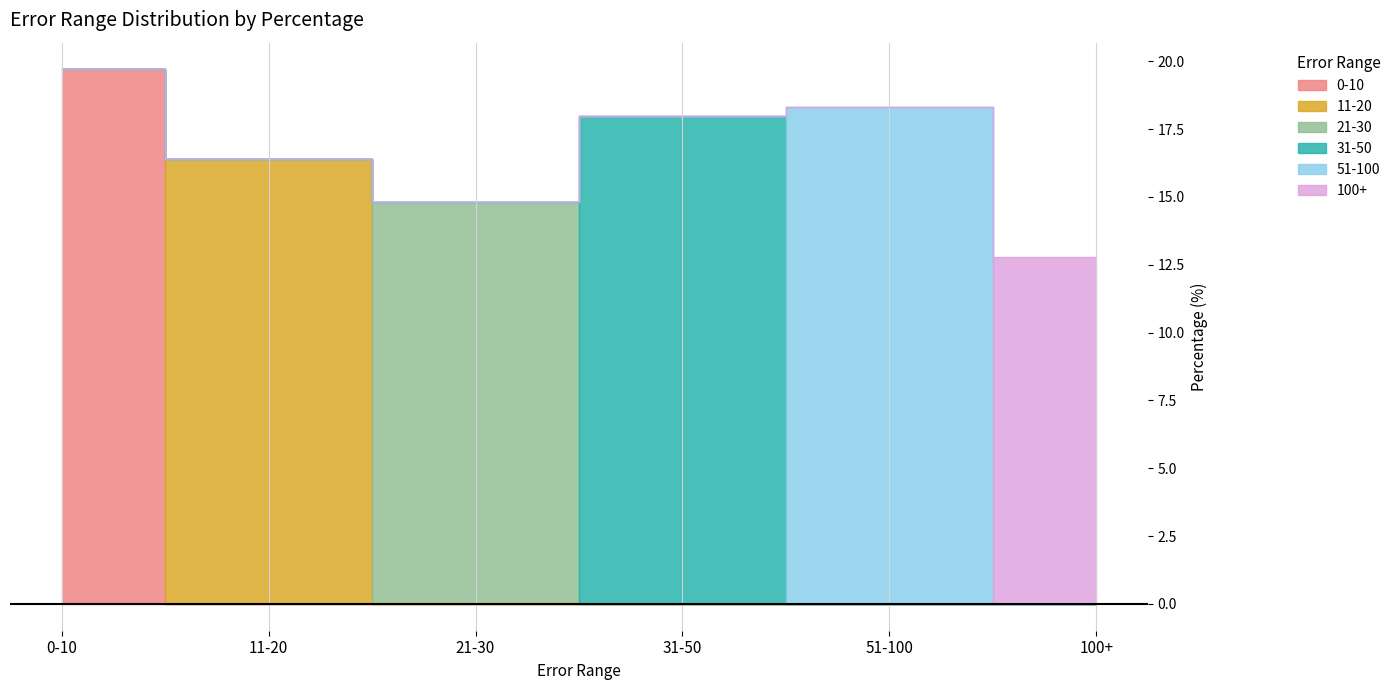

The chart shows a value of 19.7 at 0-10. True or false?

True